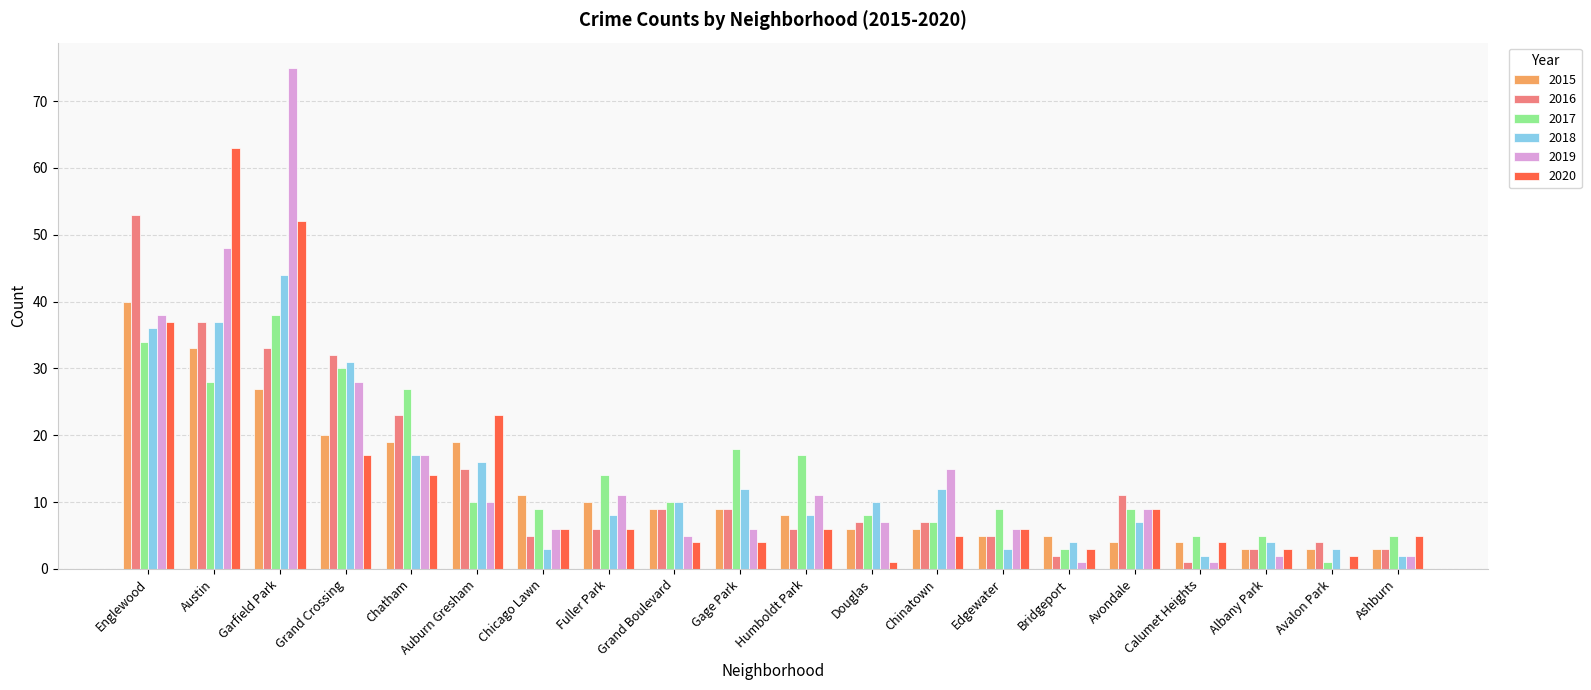

How many data points does each series have?

20